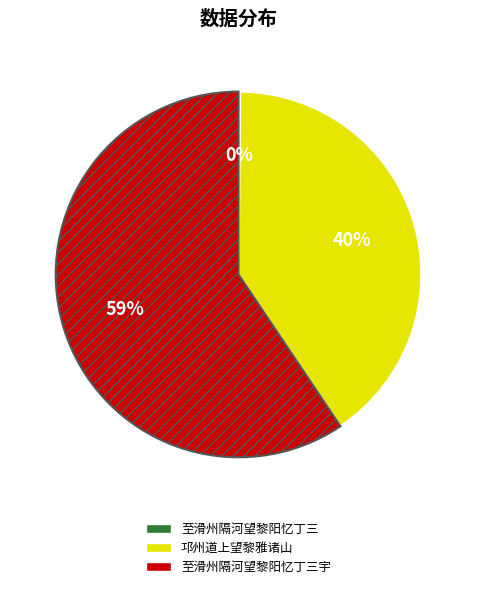

To the nearest percent, what is the average slice percentage?

33%